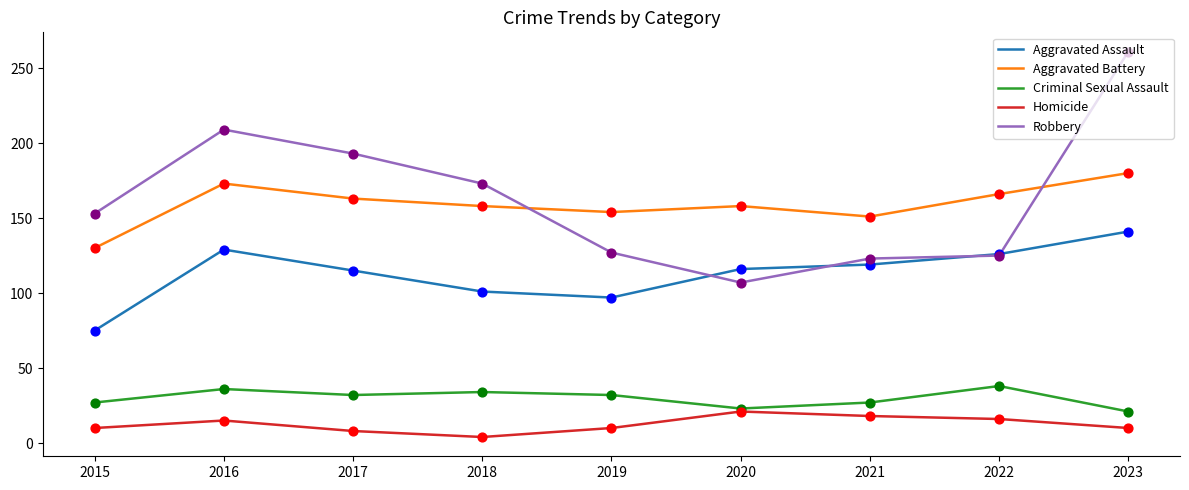

At how many categories does at least one series exceed 56?

9